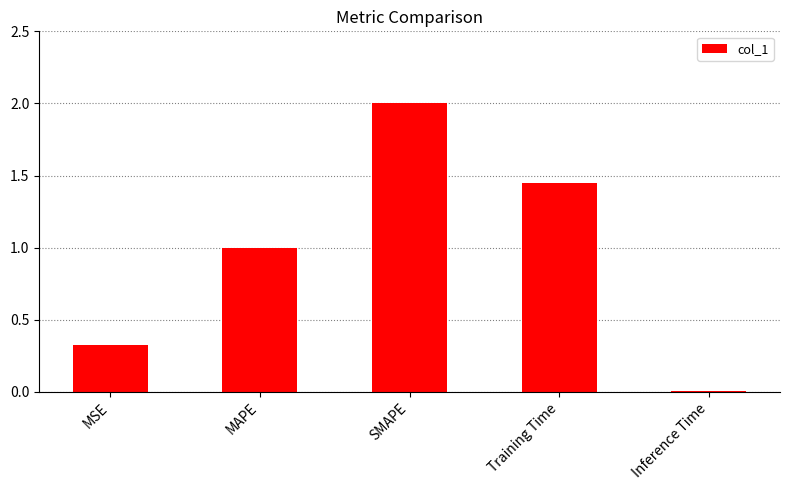

Is it true that the value at MSE is 0.5?

False